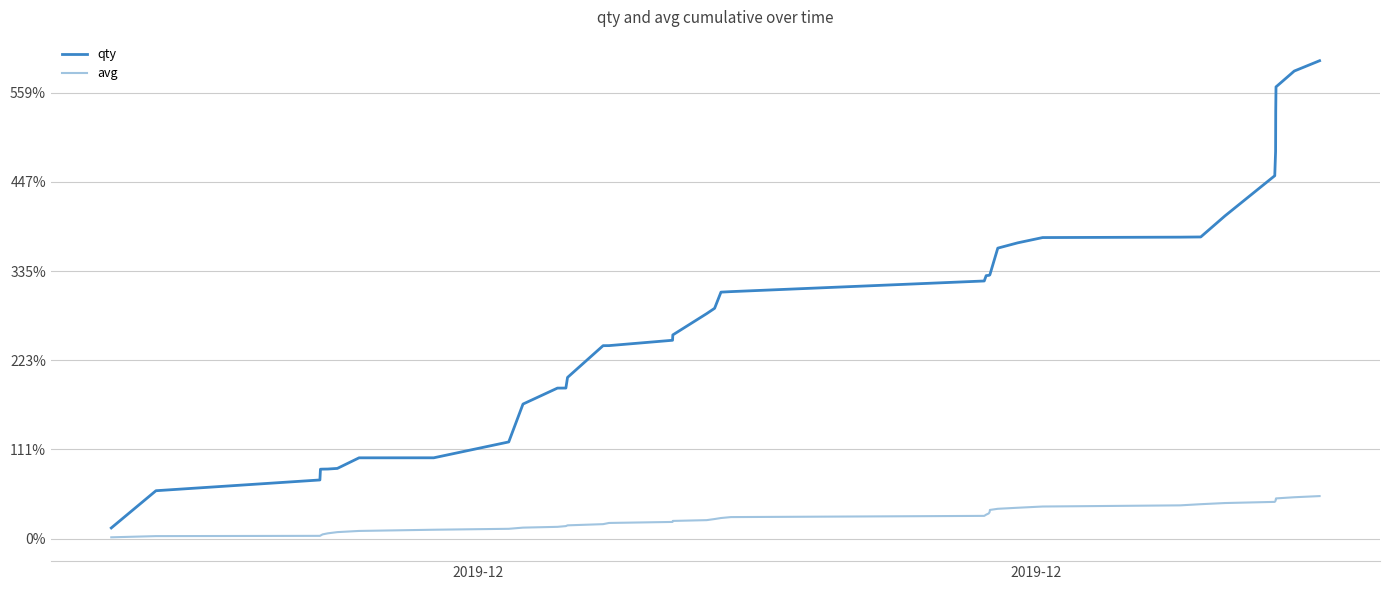

Does the chart display data point markers on the line(s)?

No